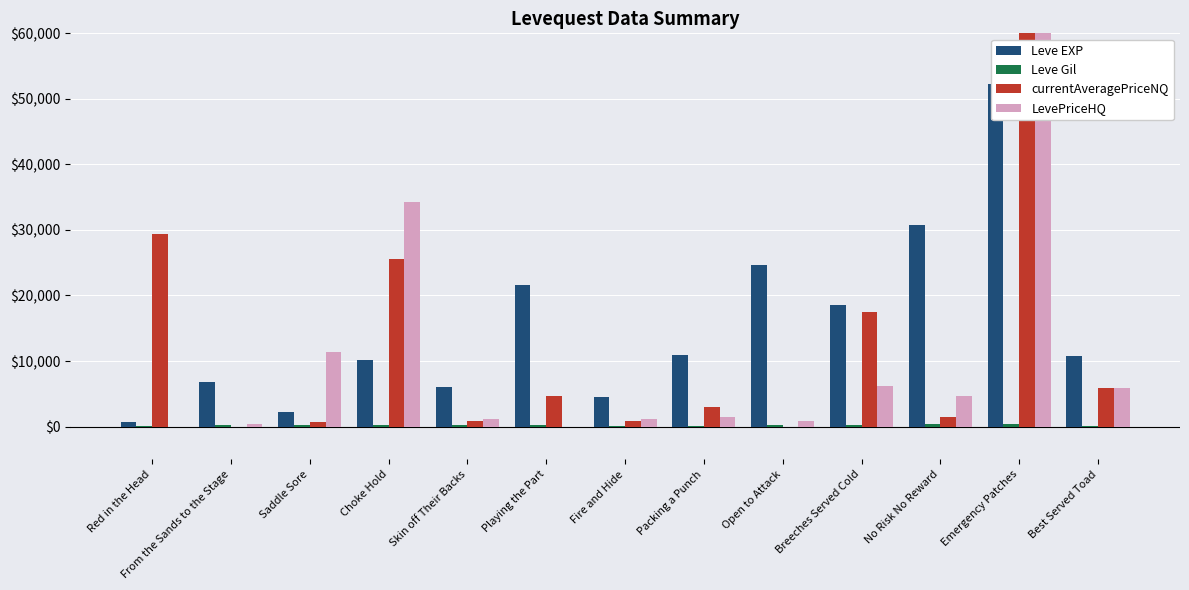

At which label does LevePriceHQ first exceed 1400?

Saddle Sore